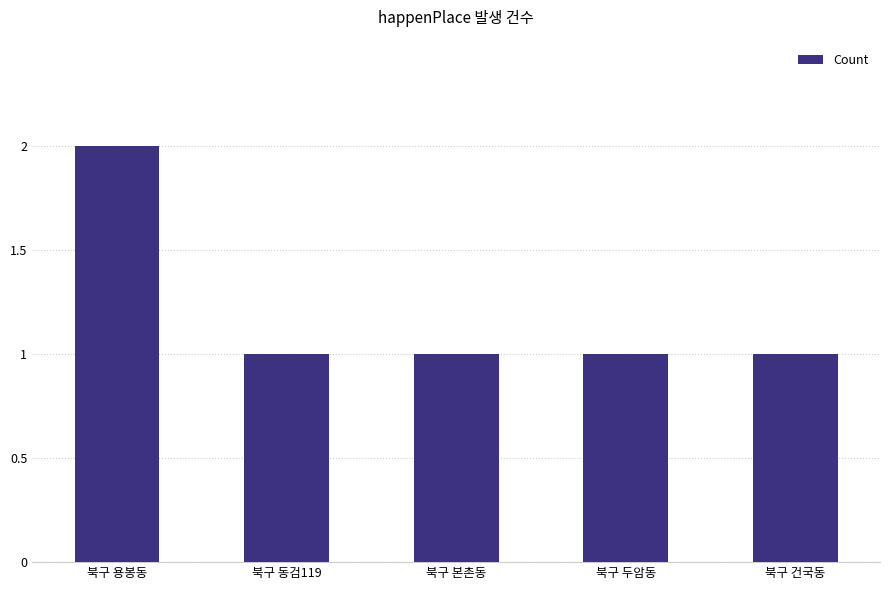

The chart shows a value of 1 at 북구 용봉동. True or false?

False